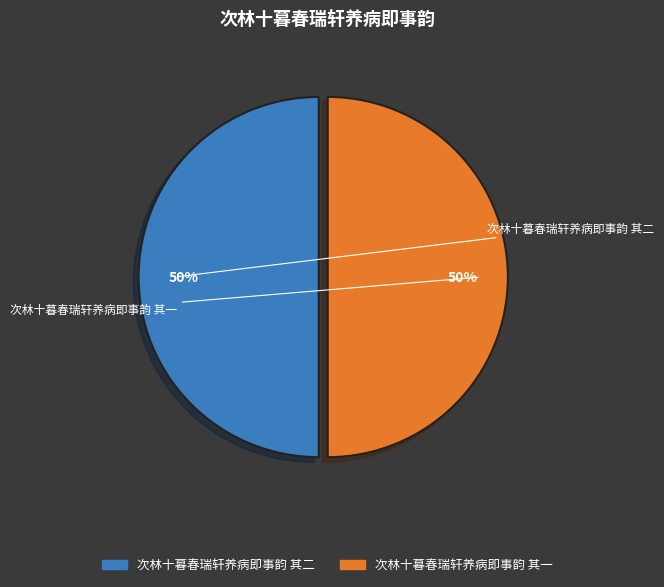

What percentage do 次林十暮春瑞轩养病即事韵 其一 and 次林十暮春瑞轩养病即事韵 其二 together represent?

100.0%